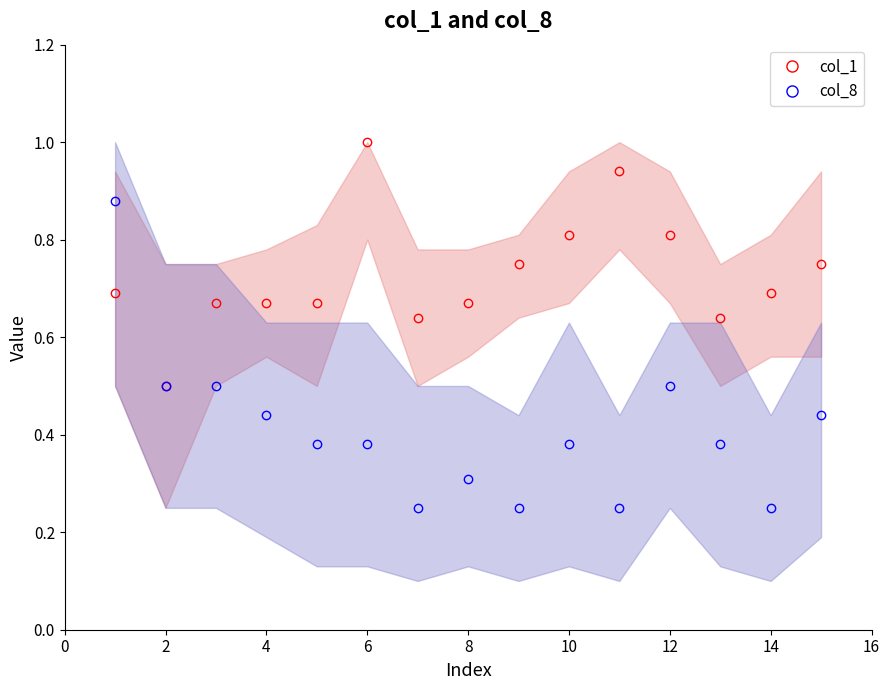

Count the col_8_upper values in the range 0 to 1.

15